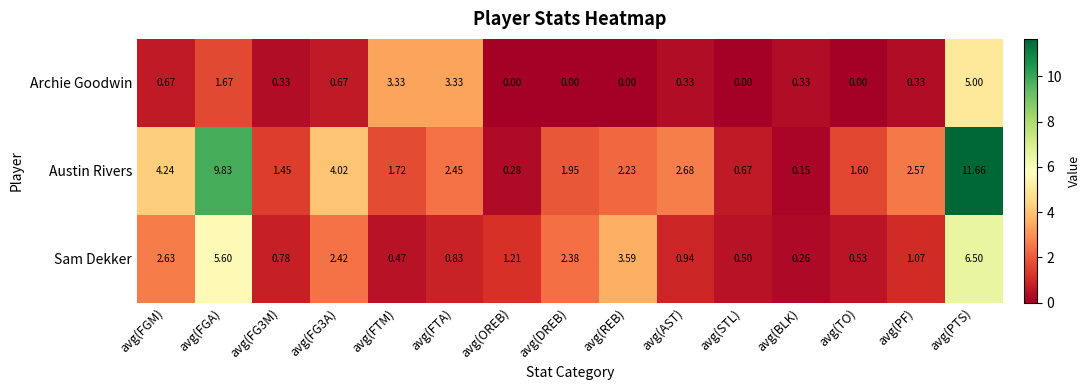

Which series has the largest range (max minus min)?

Austin Rivers